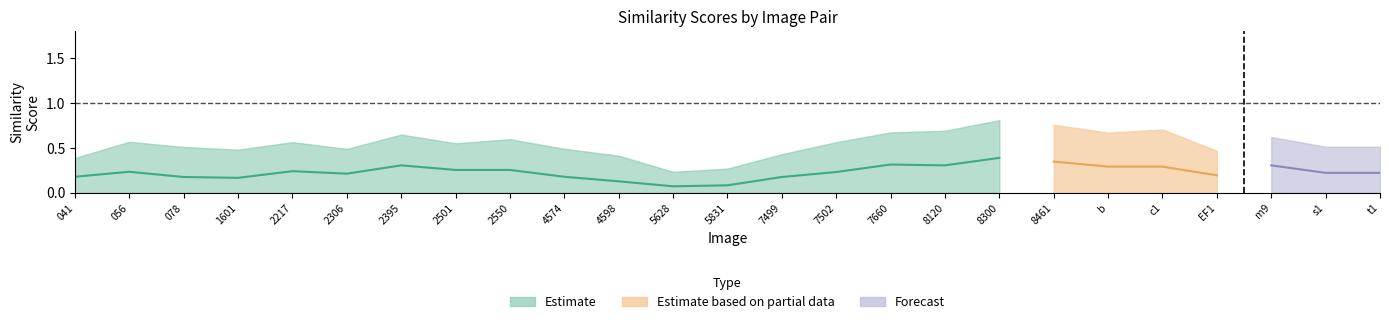

The value of positive_2550.jpg at positive_2550.jpg is 0.7. True or false?

False